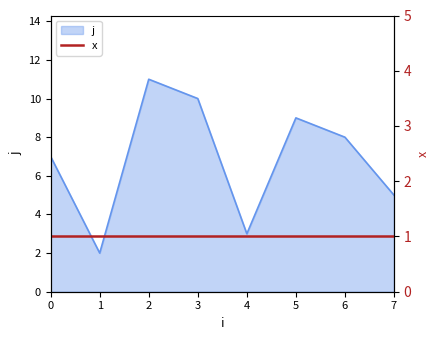

What is the smallest value displayed?

1